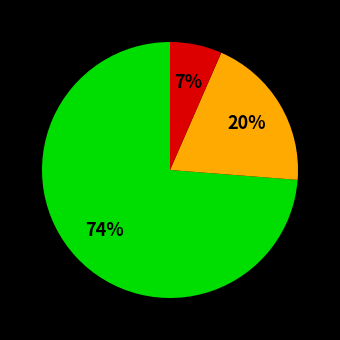

Does any single category account for the majority?

Yes